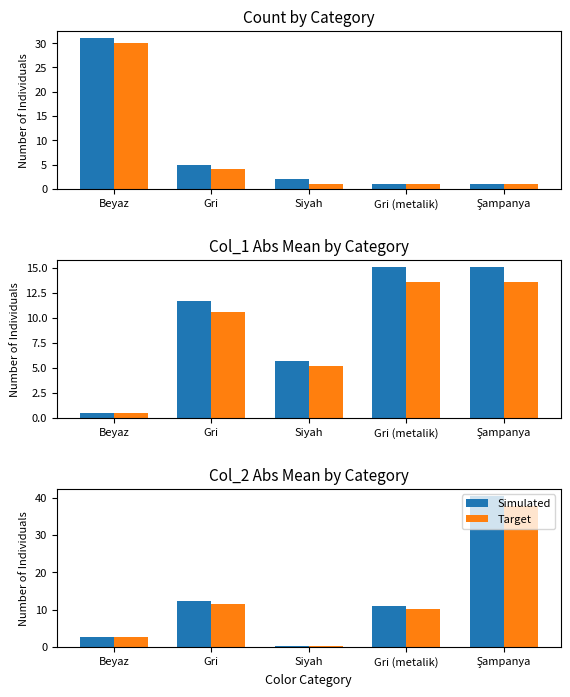

What are all the series names shown in the legend?

Simulated, Target